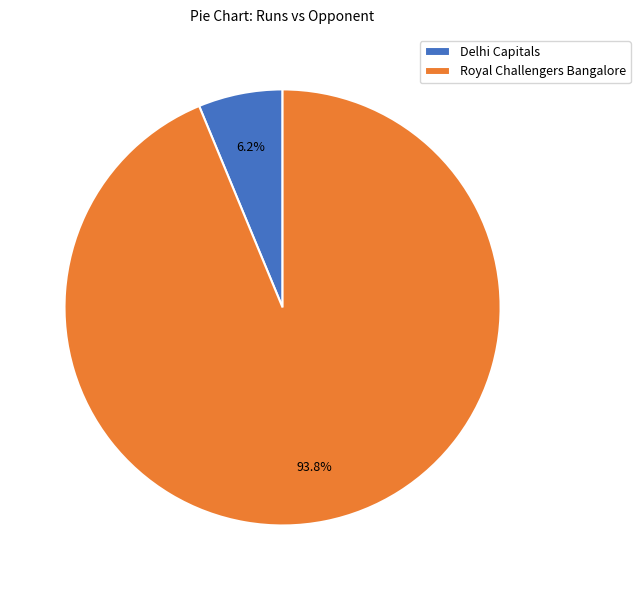

To the nearest percent, what percentage of the pie is Delhi Capitals?

6%